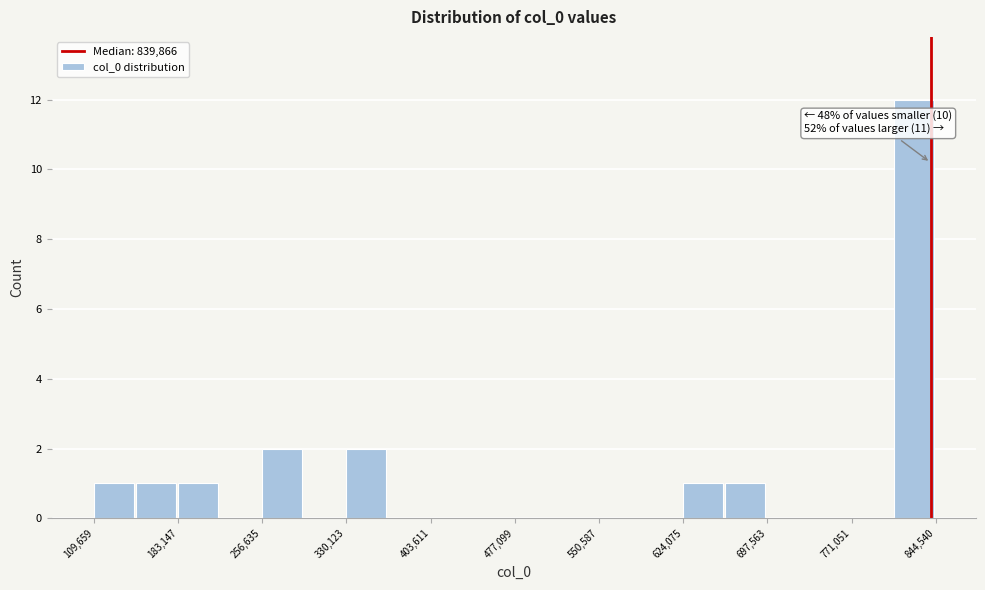

Around what value on the x-axis is the tallest bar? Give the approximate position of its centre, as read against the axis.

830000